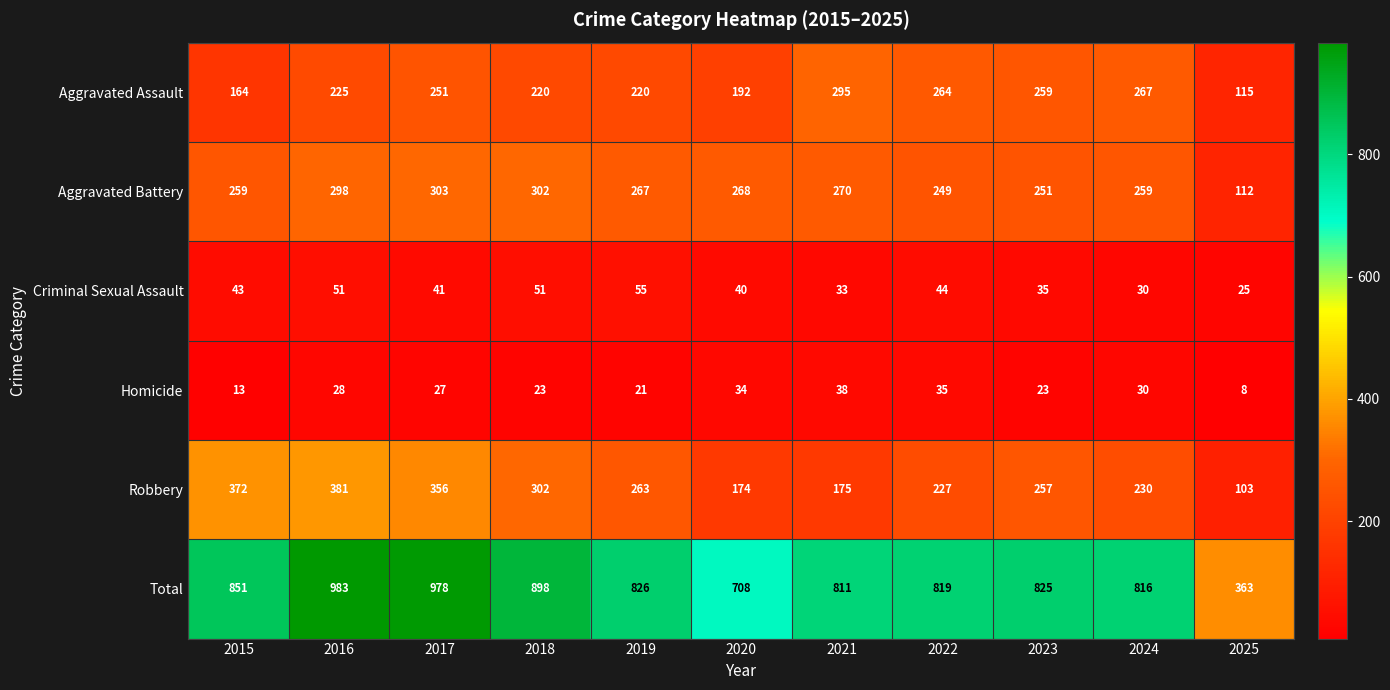

Which series has the widest spread of values?

Total